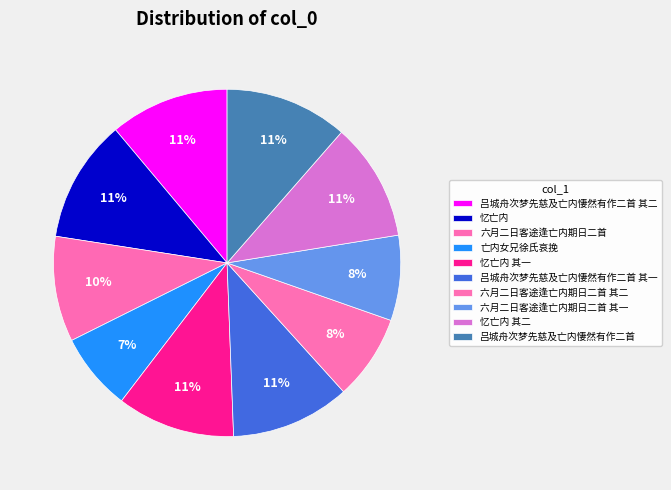

Combined, what portion of the pie is 忆亡内 其一 and 亡内女兄徐氏哀挽?

18.2%